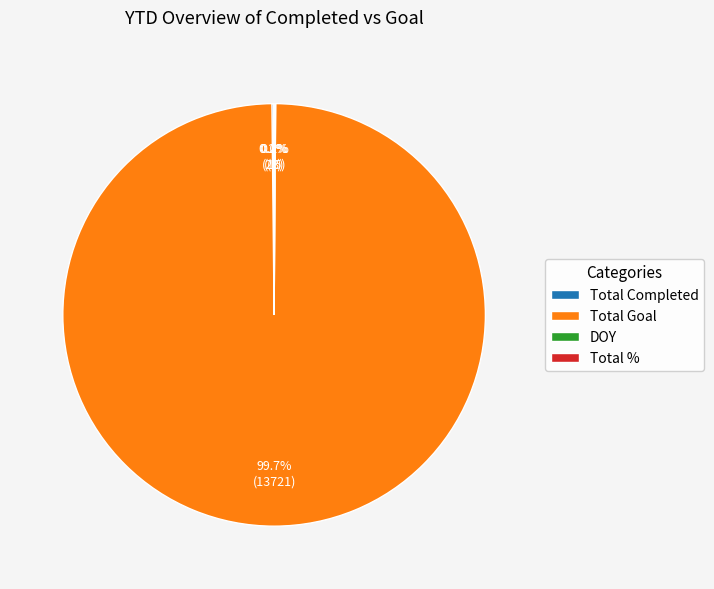

To the nearest percent, what is the average slice percentage?

25%